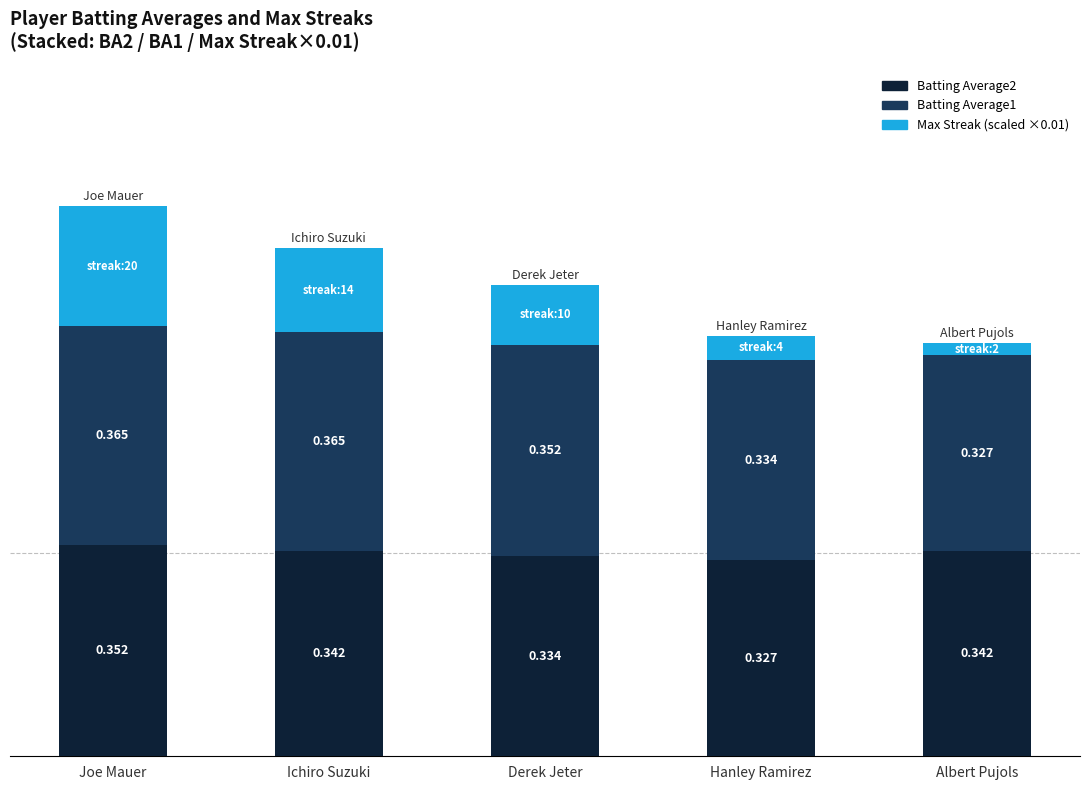

At which label does Batting Average2 reach its minimum?

Hanley Ramirez